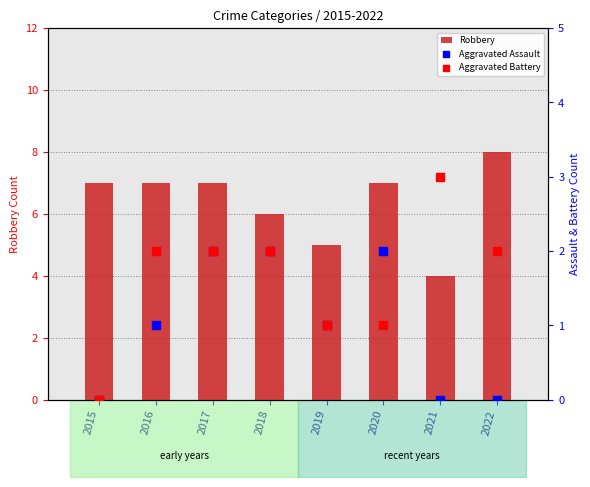

Which series contains the lowest Y value?

Aggravated Assault